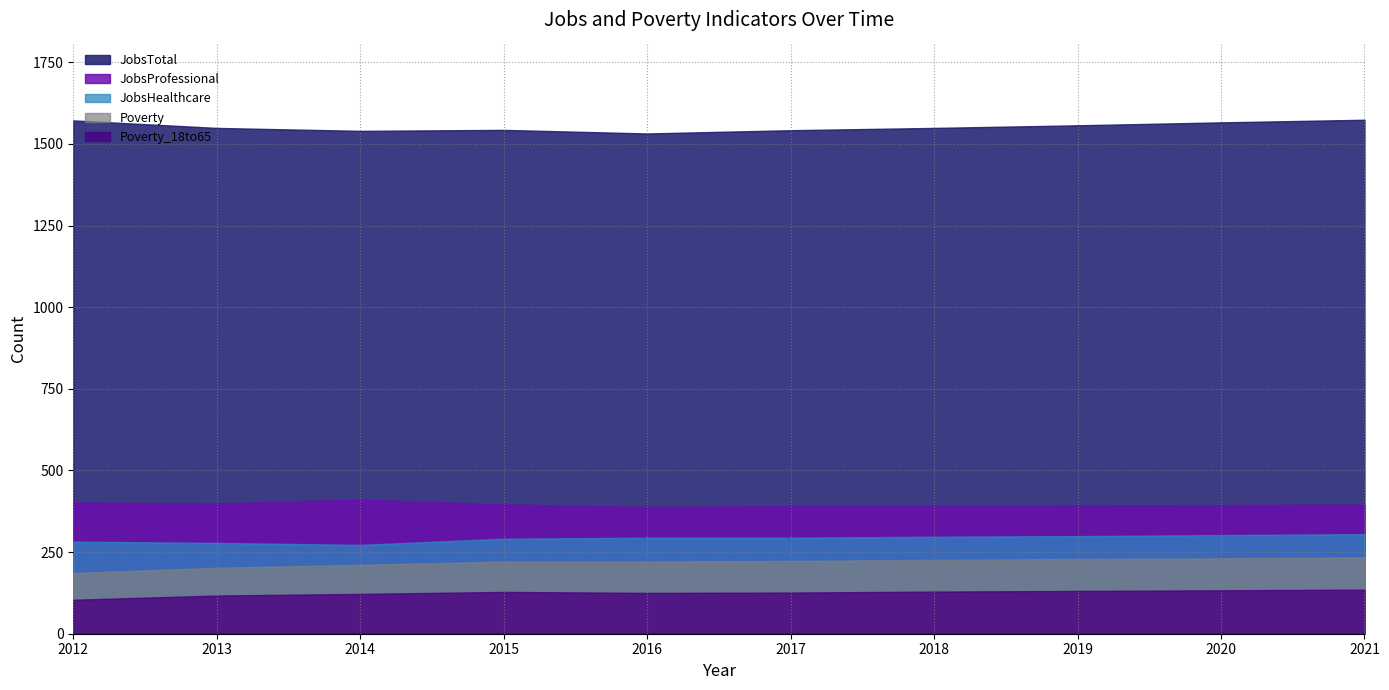

Which series has the largest range (max minus min)?

Poverty